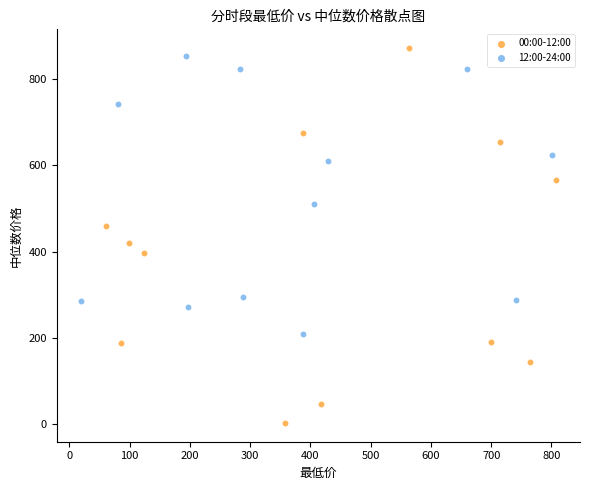

Which series contains the lowest Y value?

00:00-12:00